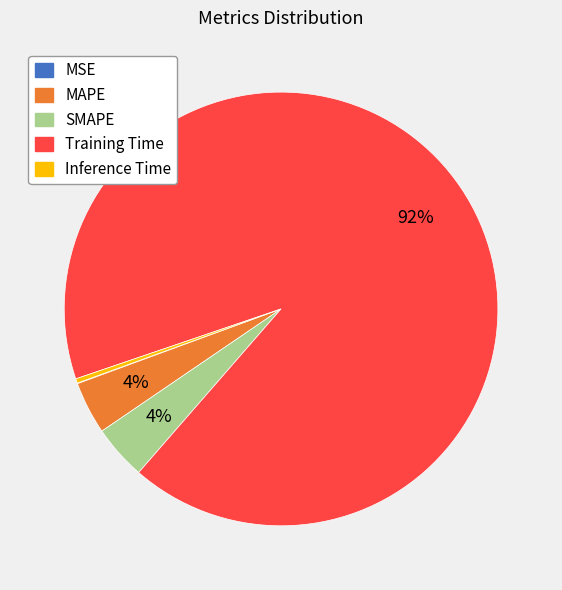

The SMAPE slice represents 4% of the pie. True or false?

True